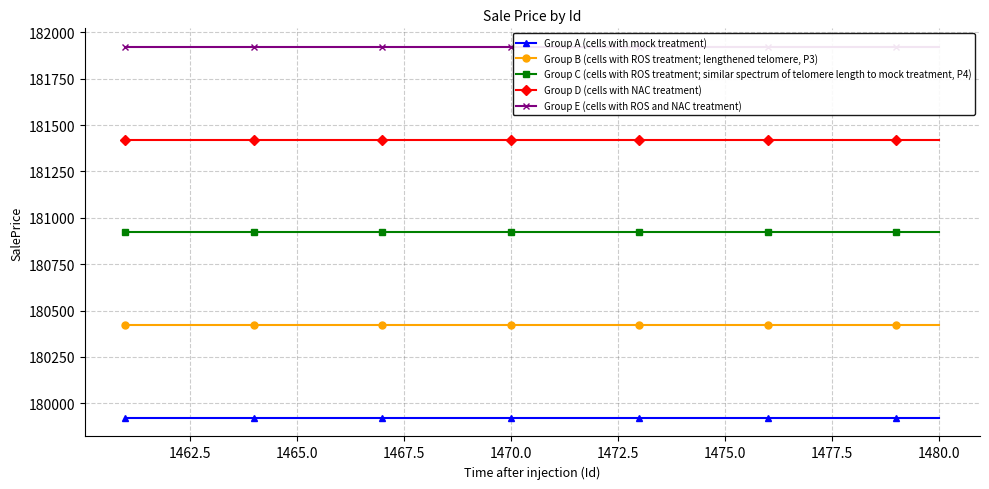

Is the value of Group B (cells with ROS treatment; lengthened telomere, P3) at 1480.0 greater than the value of Group C (cells with ROS treatment; similar spectrum of telomere length to mock treatment, P4) at 1470.0?

No